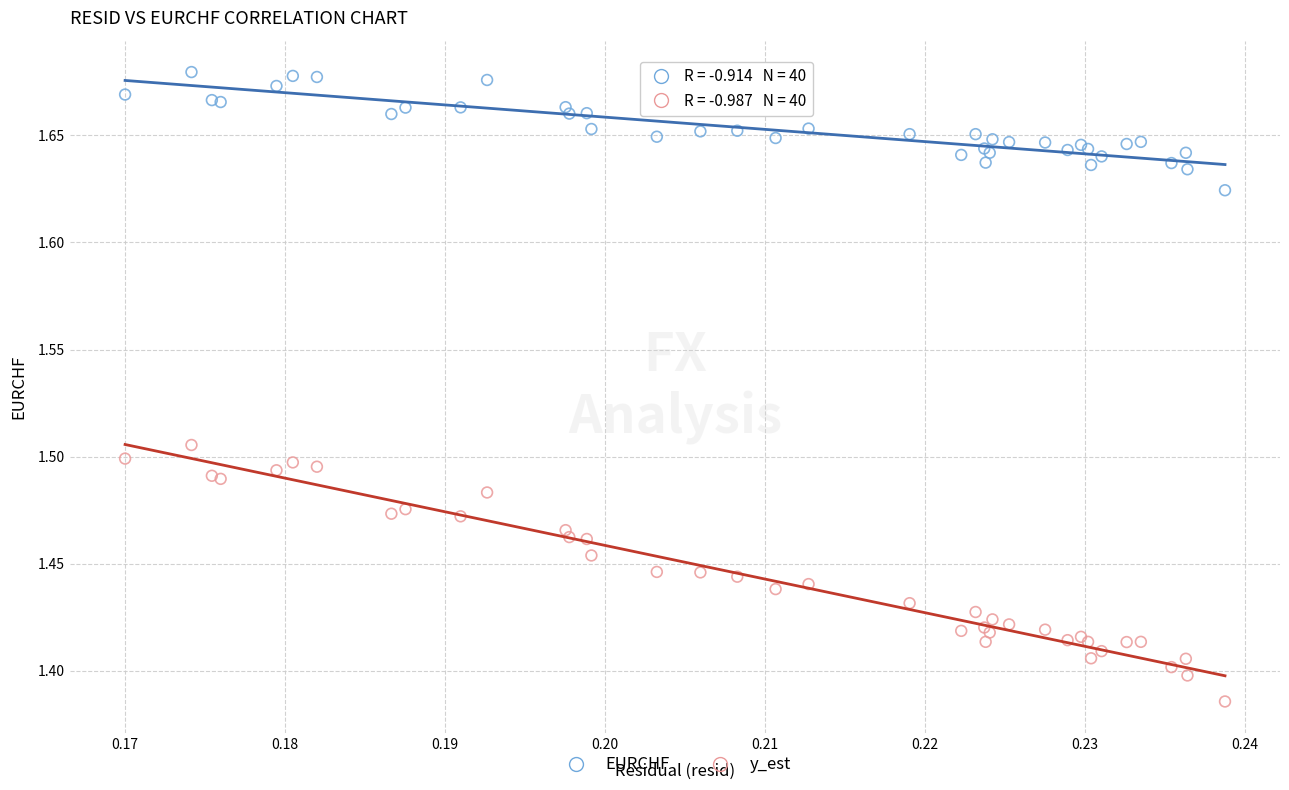

What are all the series names shown in the legend?

EURCHF, y_est